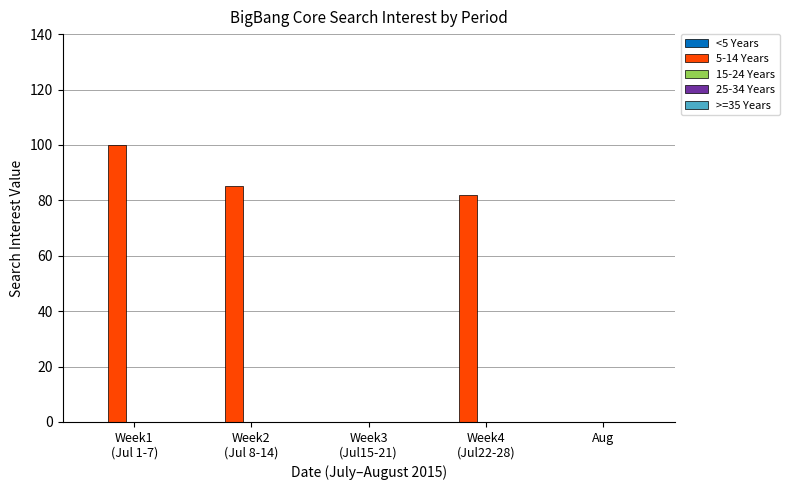

What is the greatest value displayed?

100